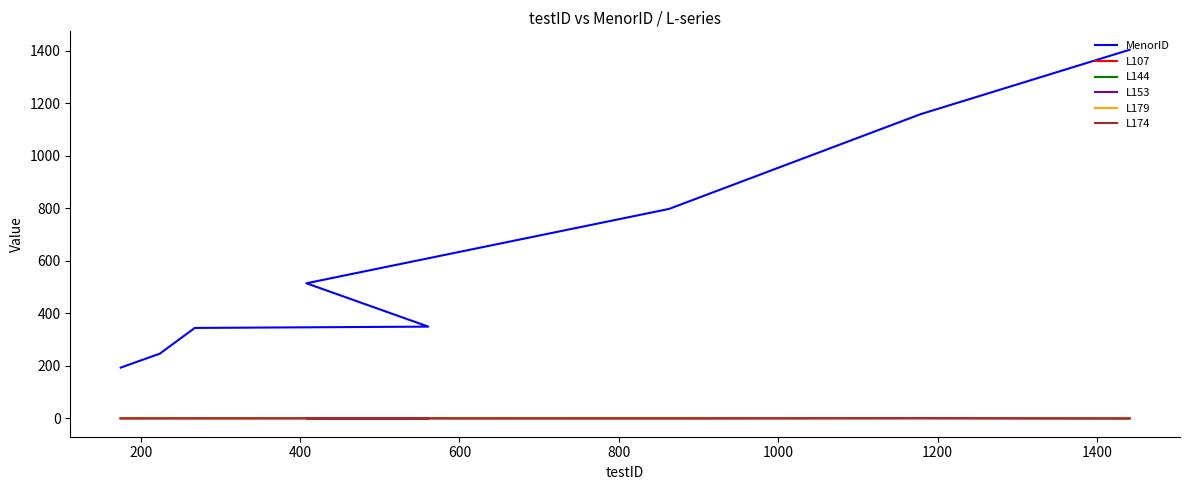

What are all the series names shown in the legend?

MenorID, L107, L144, L153, L179, L174